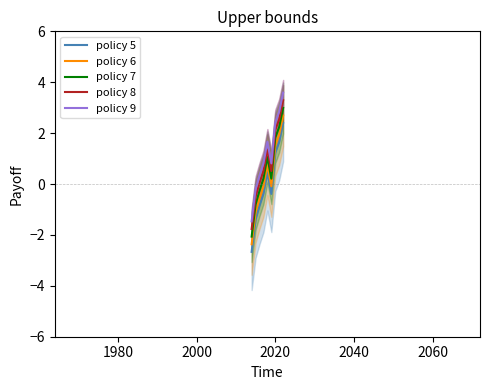

What are all the series names shown in the legend?

policy 5, policy 6, policy 7, policy 8, policy 9